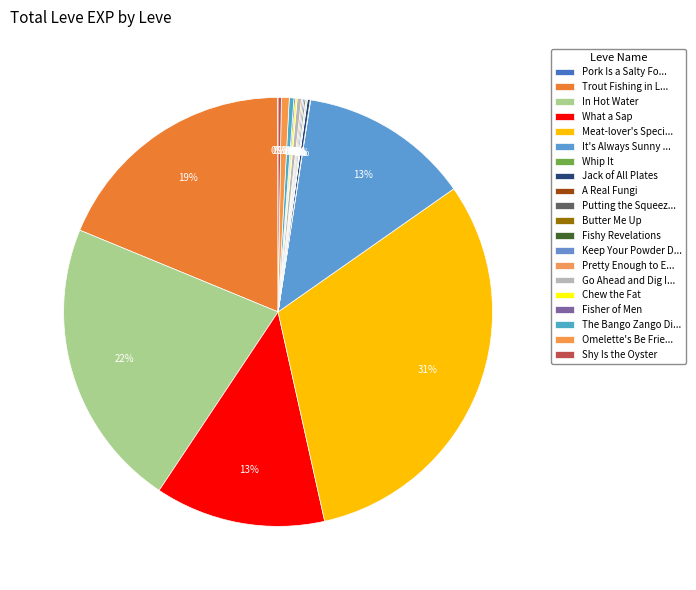

Does Whip It account for over 50% of the chart?

No